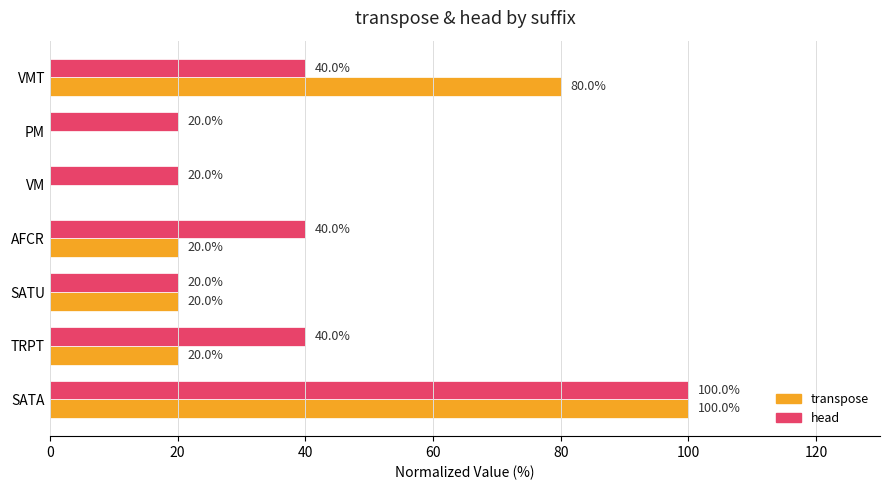

At which label does transpose reach its peak?

SATA